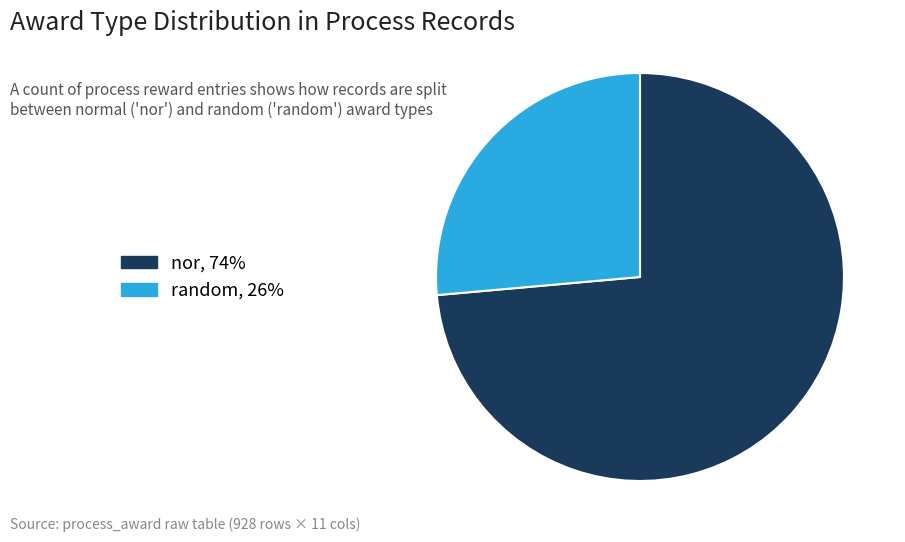

Rank the categories by value from lowest to highest.

random, nor